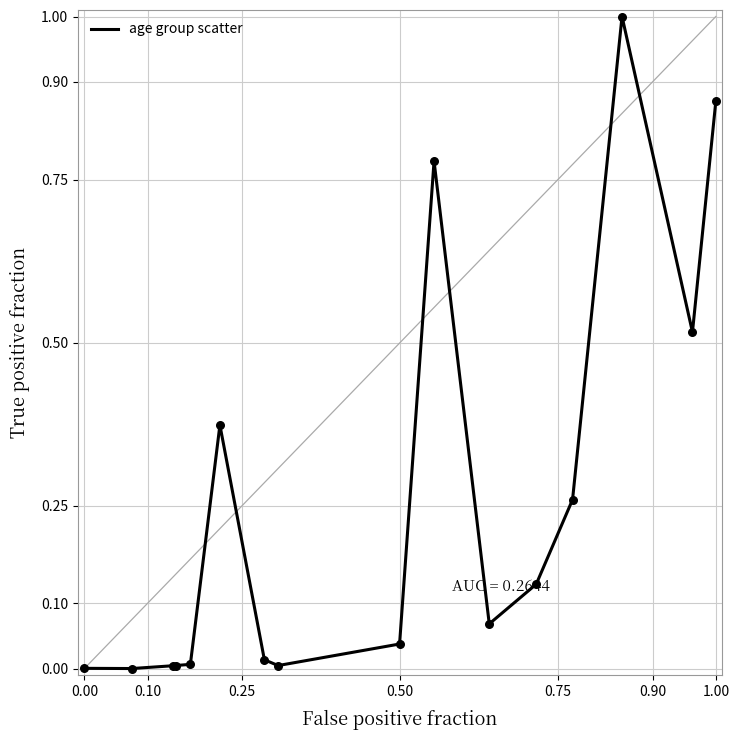

What is the greatest value displayed?

1.0